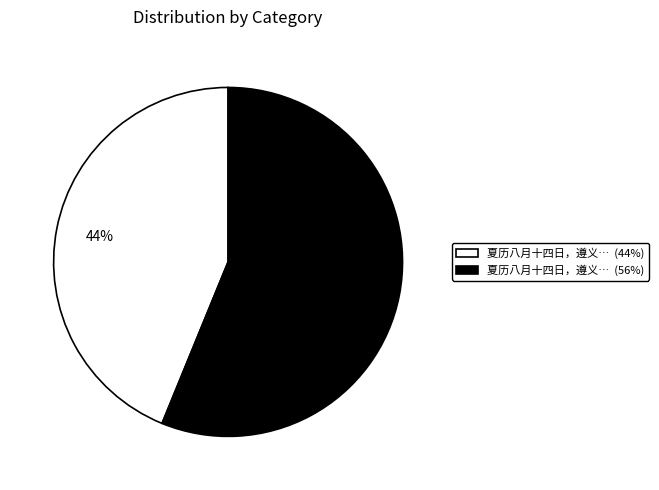

To the nearest percent, what is the difference between the largest and smallest slice percentages?

12%